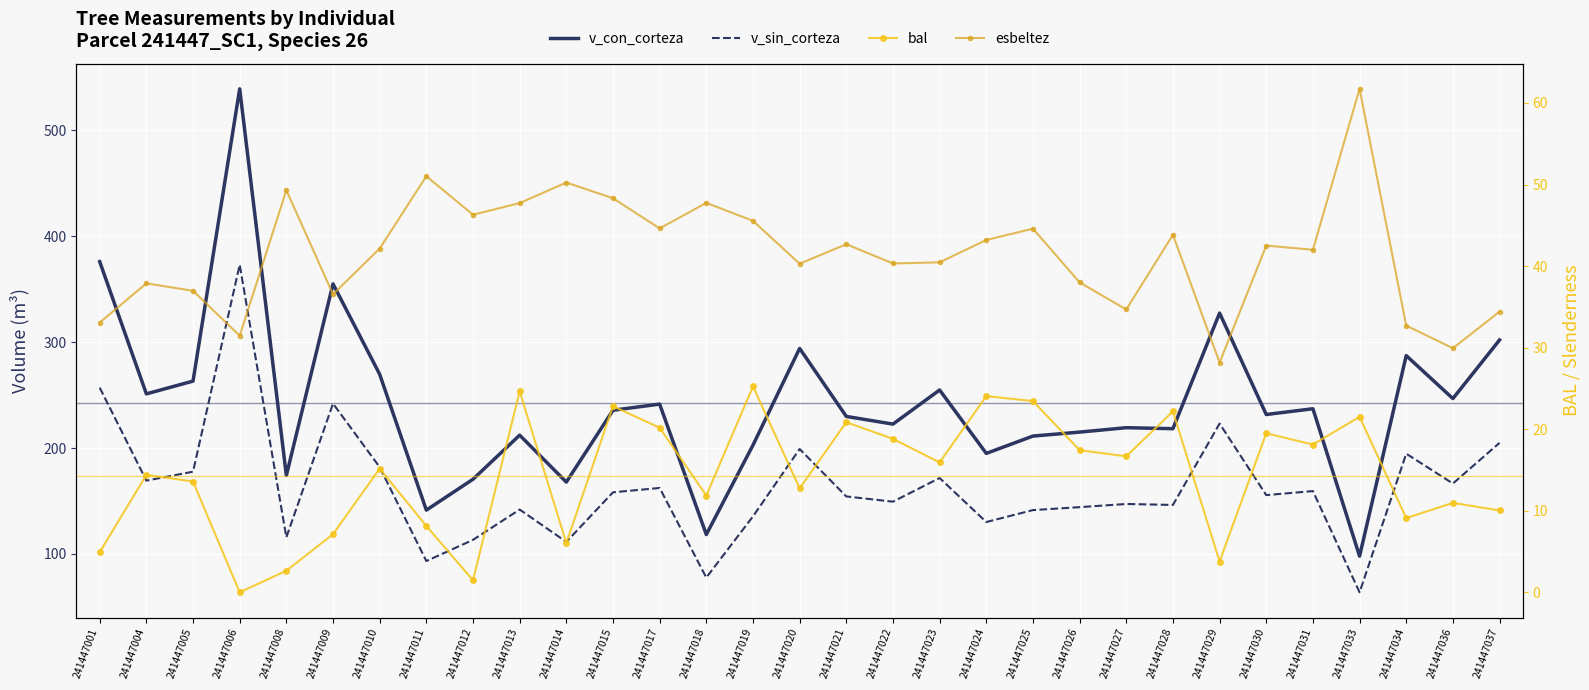

The value of v_sin_corteza at 241447006 is 373.1. True or false?

True